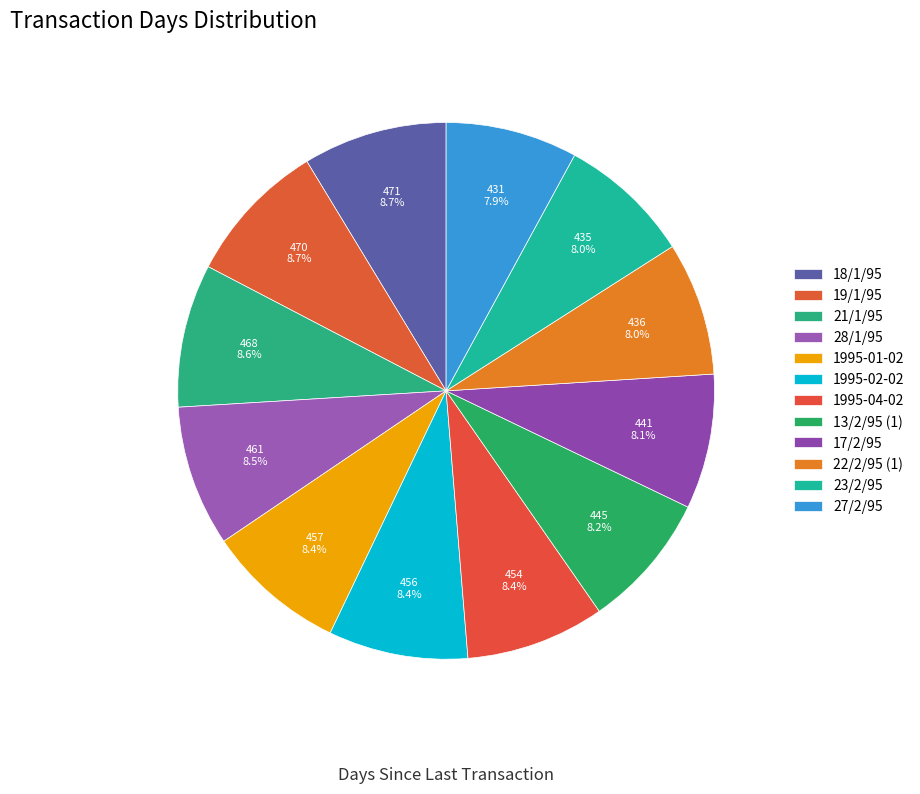

How many segments does this pie chart have?

12